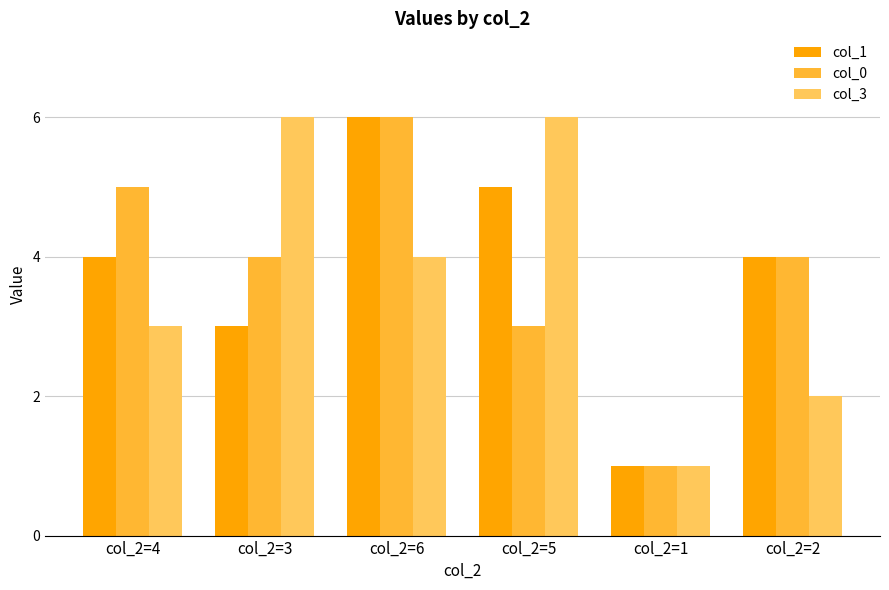

What is the difference between the col_1 values at col_2=3 and col_2=5?

2